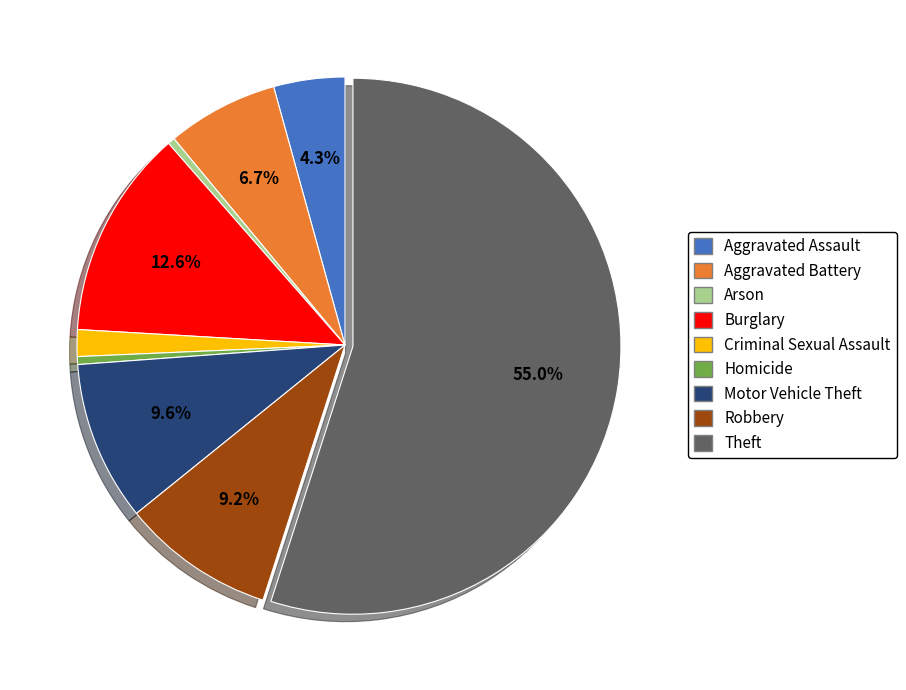

How many slices are in this pie chart?

9